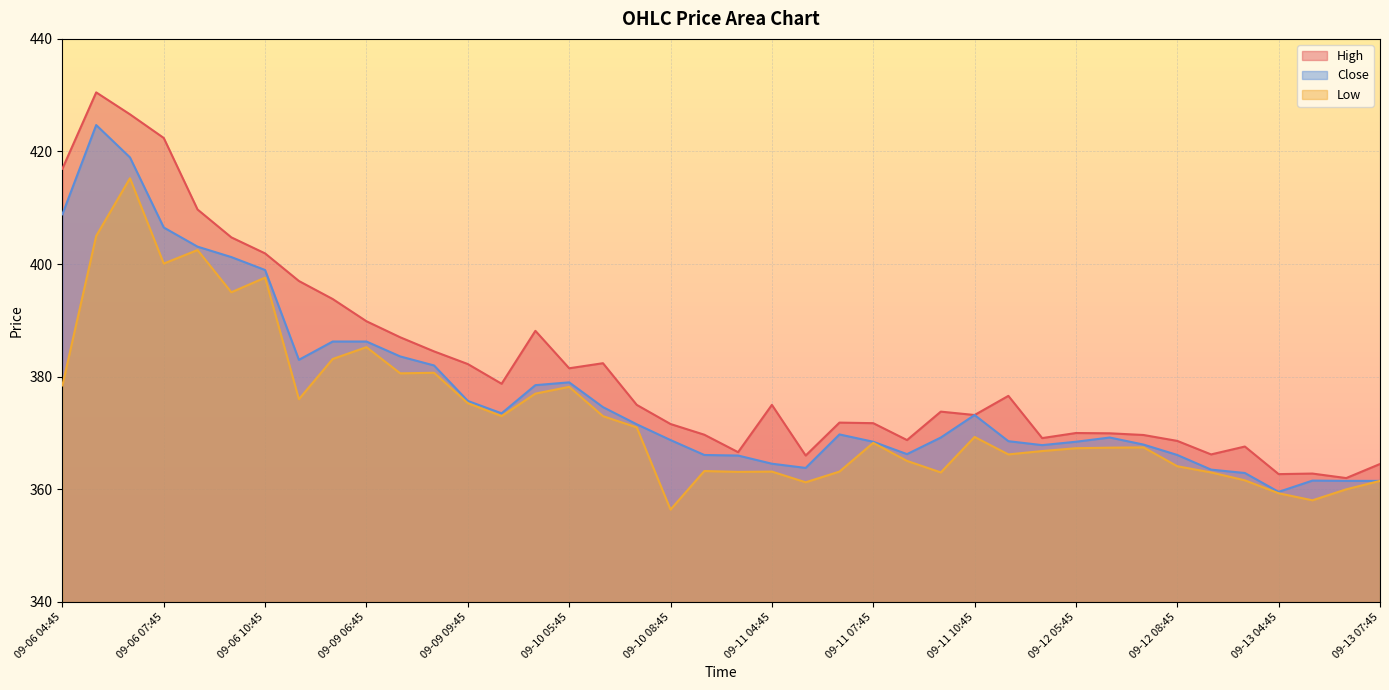

What is the total value across all series at 09-12 04:45?

1103.8